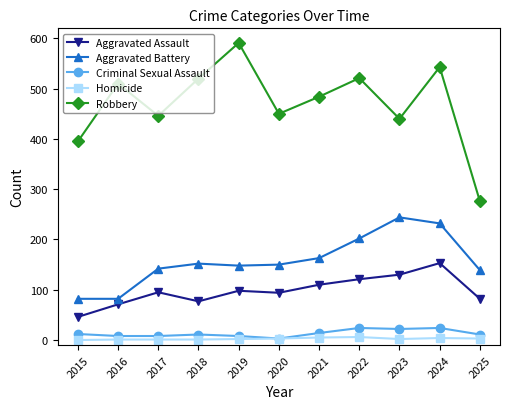

Is the value of Aggravated Assault at 2015 greater than the value of Criminal Sexual Assault at 2025?

Yes